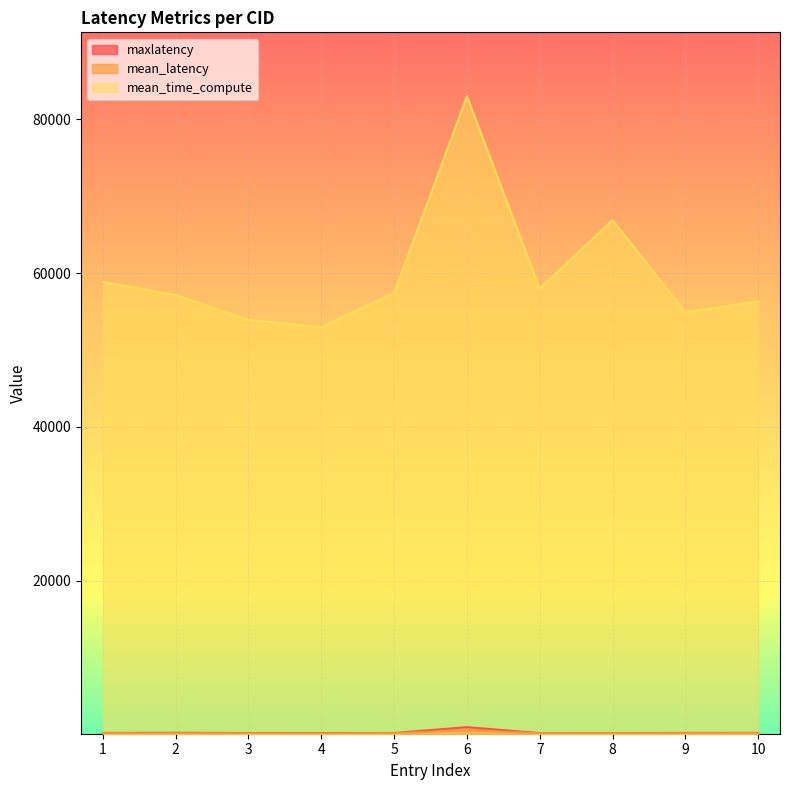

What is the difference between the highest and lowest values at 10?

56121.8